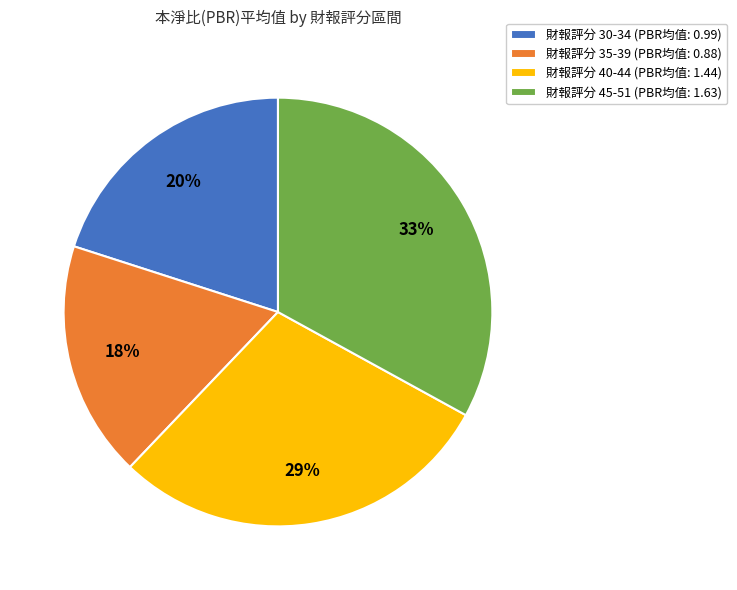

True or false: 財報評分 30-34 (PBR均值: 0.99) accounts for 7% of the total.

False